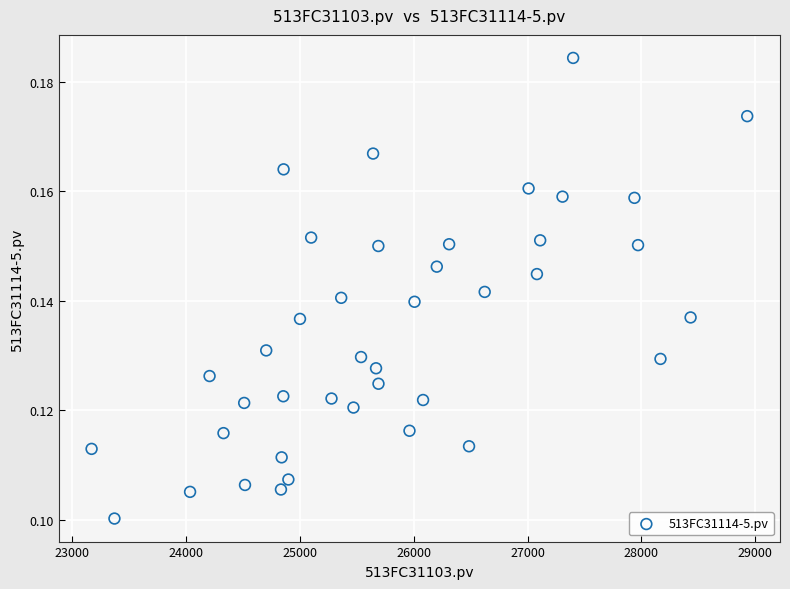

Count the number of points in this scatter plot.

40